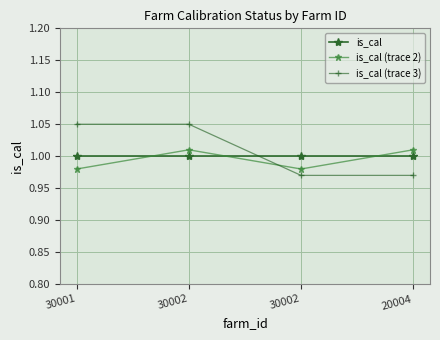

What is the minimum value for is_cal?

1.0